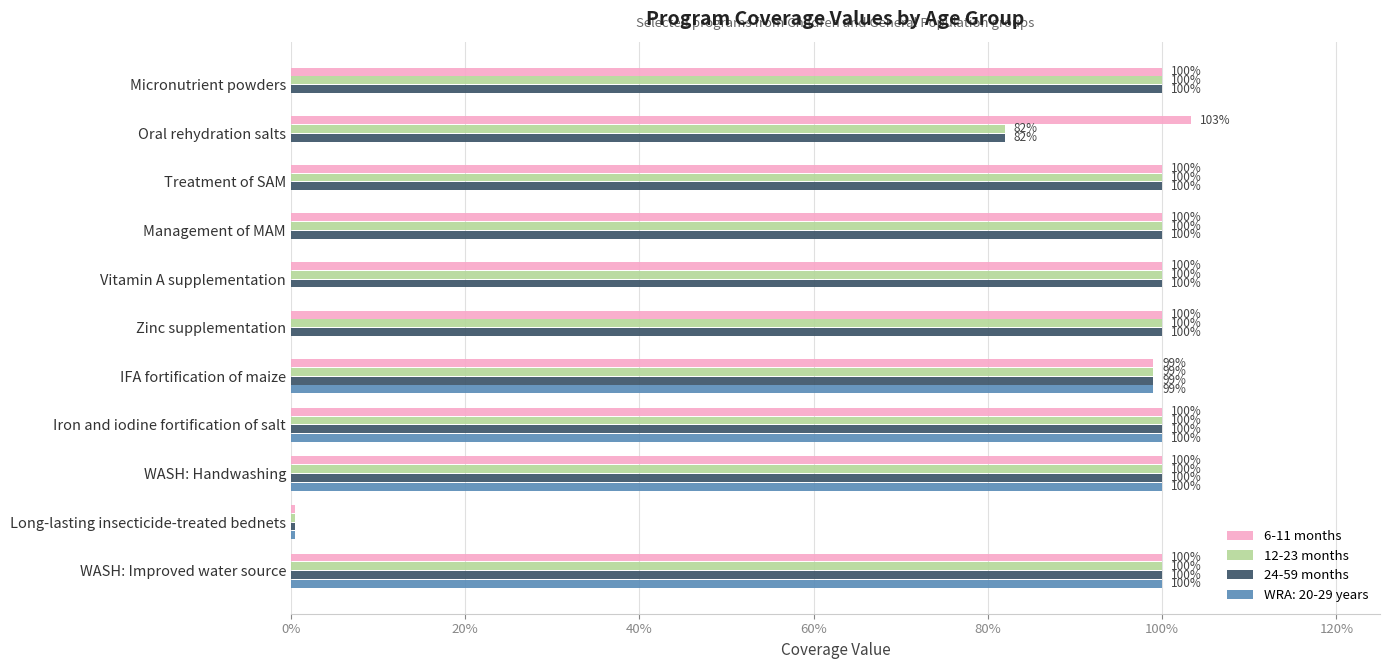

At which category does the chart reach its minimum across all series?

9